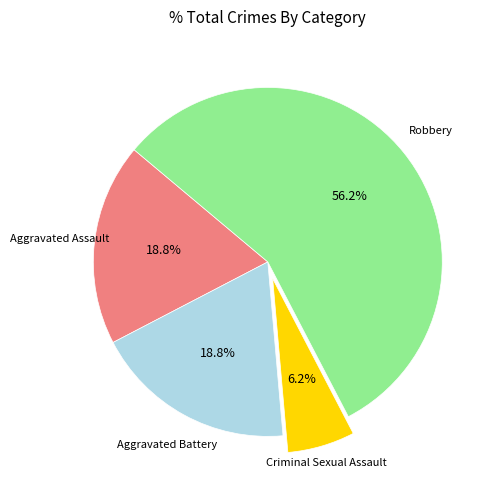

True or false: Aggravated Assault accounts for 25% of the total.

False